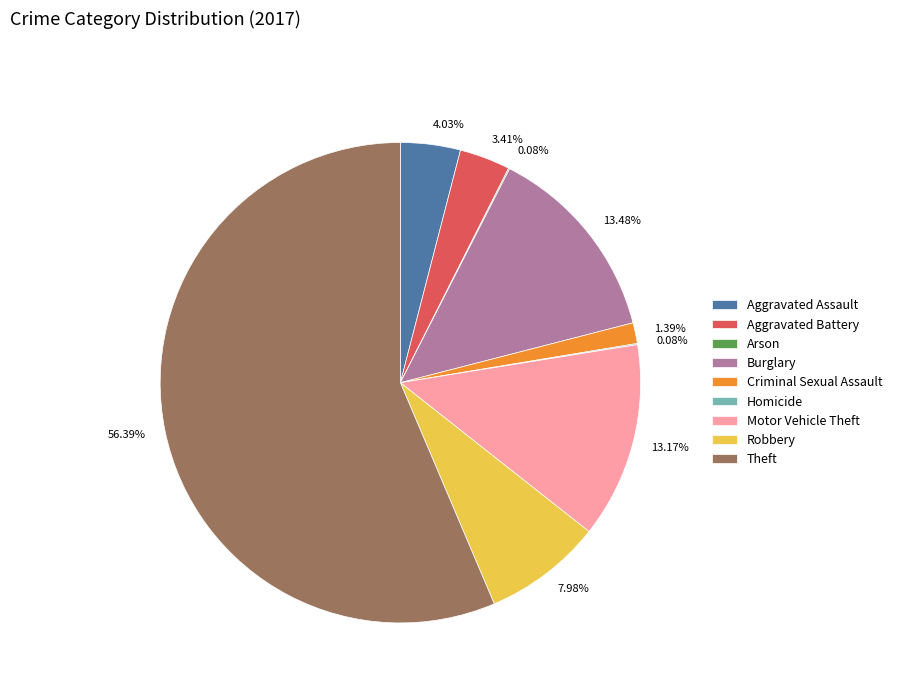

What is the largest slice in the pie chart?

Theft